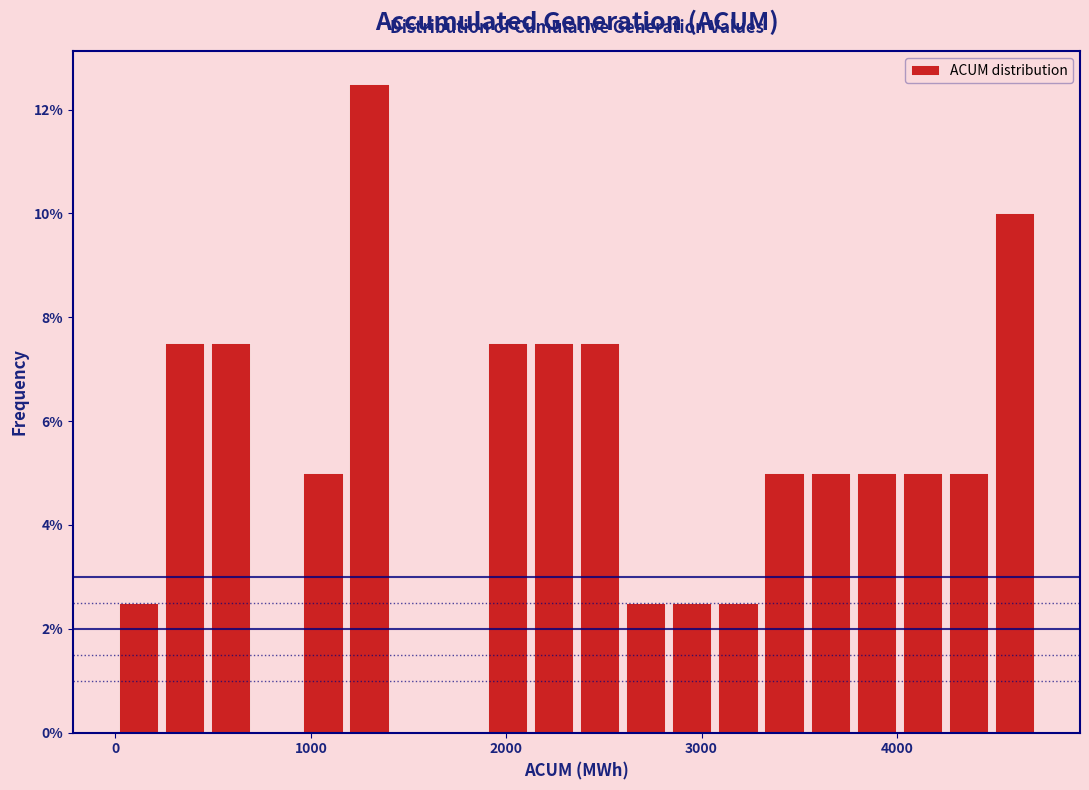

Around what value on the x-axis is the tallest bar? Give the approximate position of its centre, as read against the axis.

1300